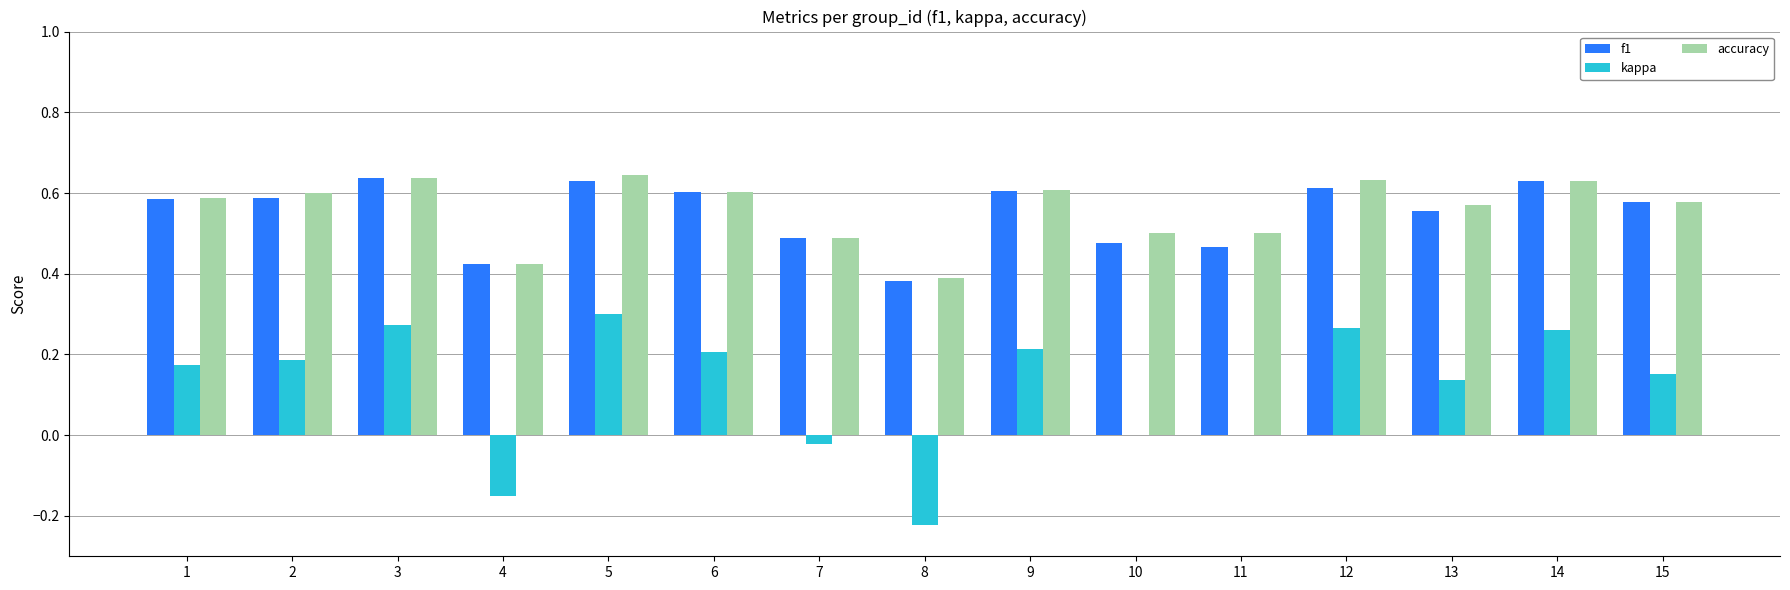

The value of f1 at 14 is 0.6. True or false?

True